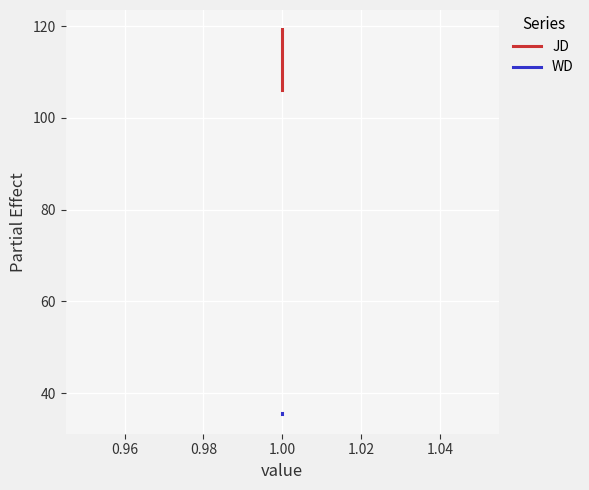

Rank the series at 1.00 from lowest to highest value.

WD, JD